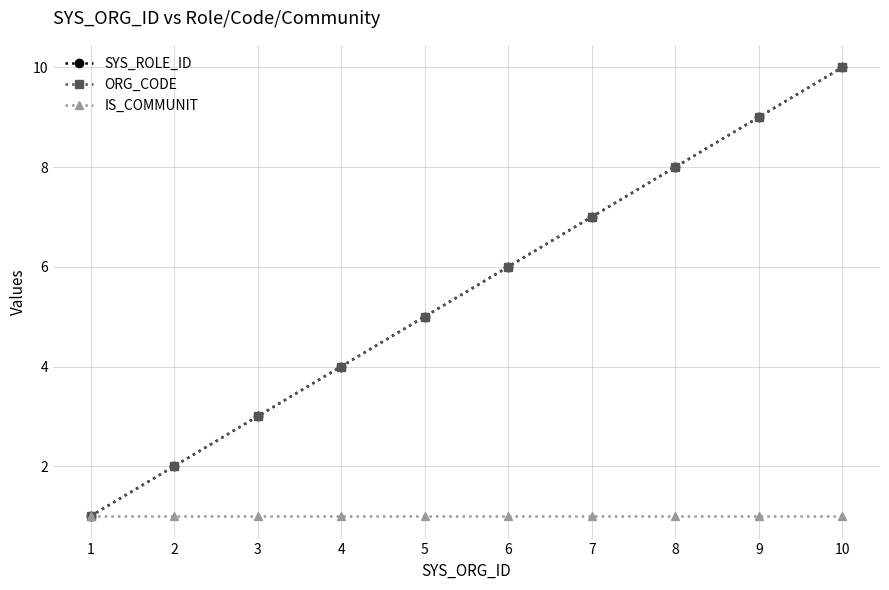

Is this an area chart (filled region under the line)?

No